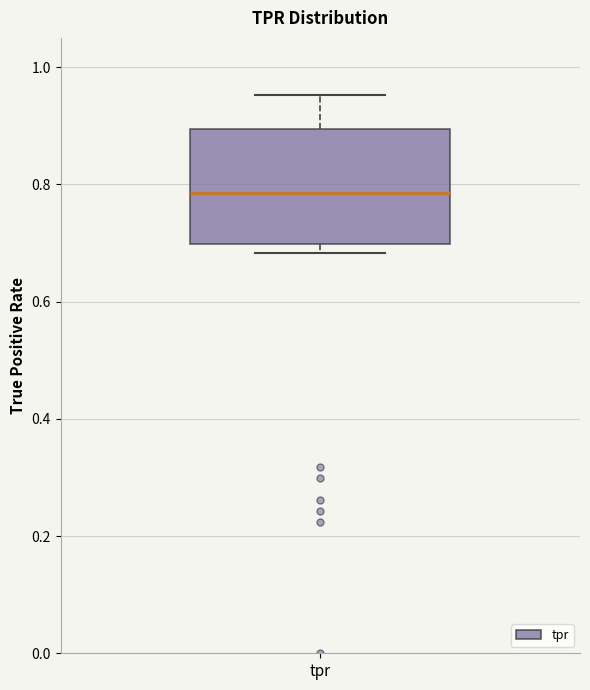

Read this box plot against the y-axis: the position of the median line, the range covered by the box, and the ends of both whiskers. The values are not printed on the chart, so give them approximately, as read against the axis.

median 0.78, box 0.70 to 0.90, whiskers 0.68 to 0.96